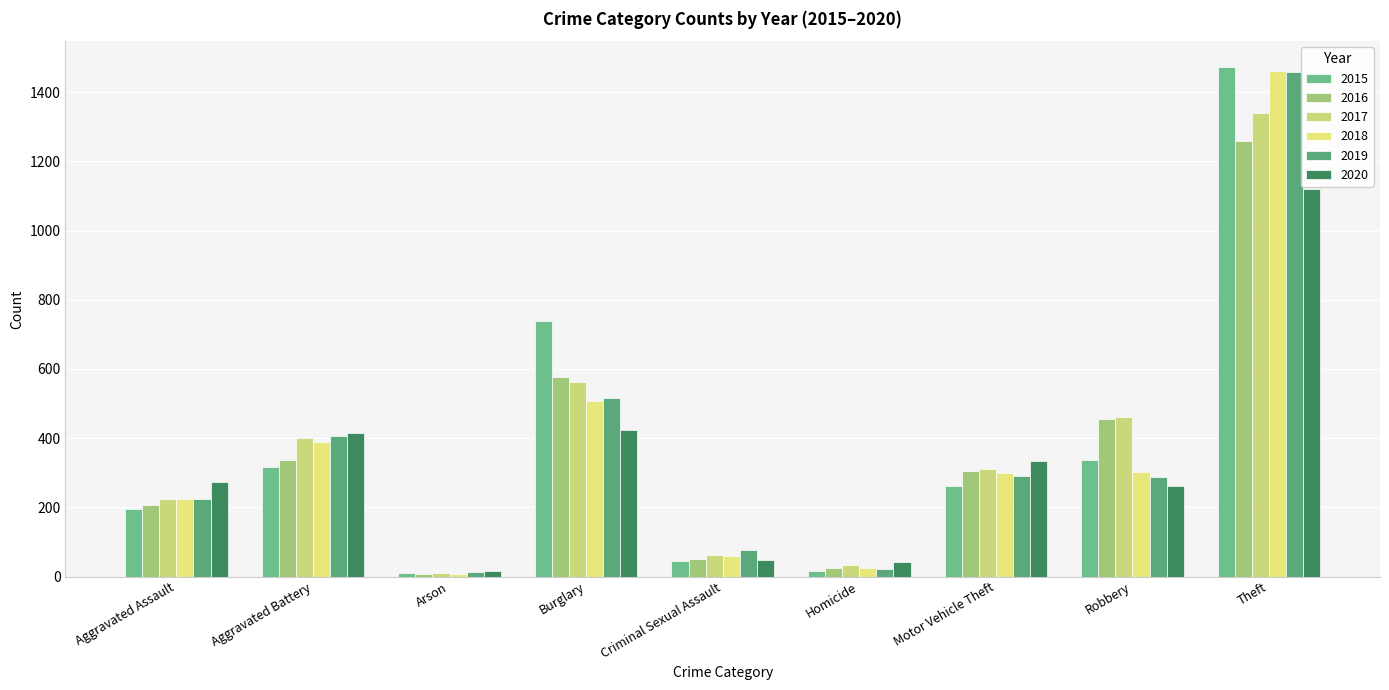

How many data points does each series have?

9